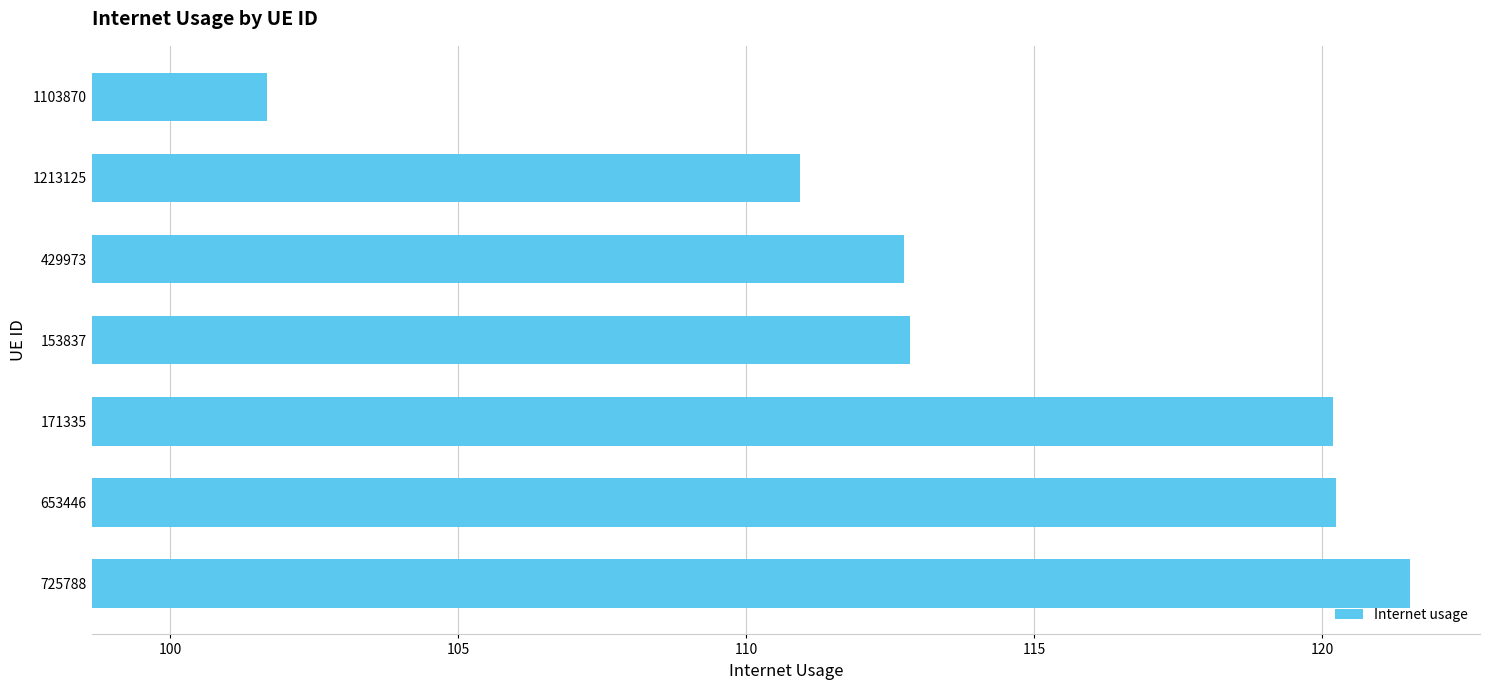

What is the change in value from 429973 to 1213125?

-1.8